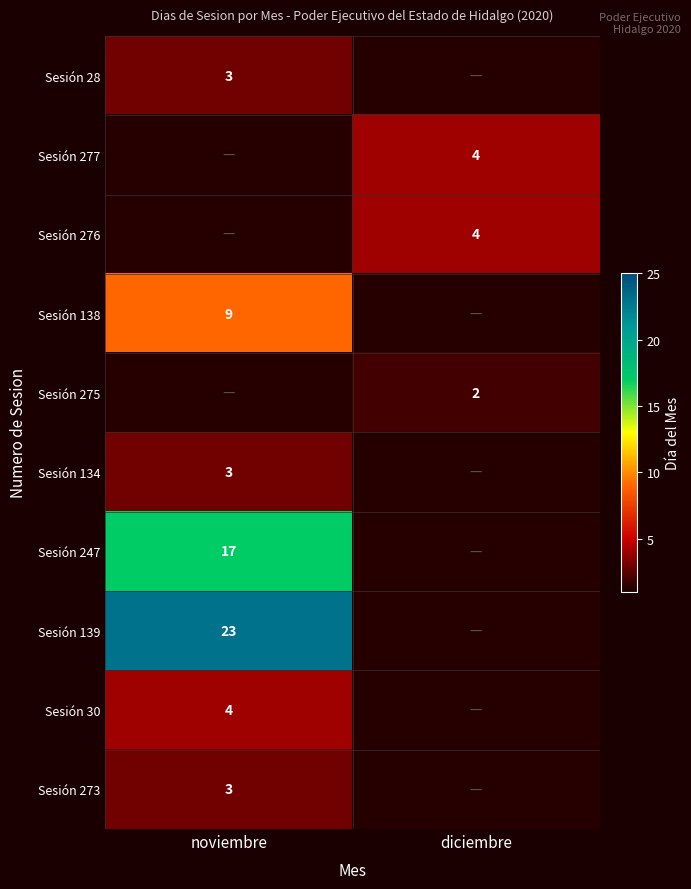

At which category does the chart reach its peak across all series?

noviembre